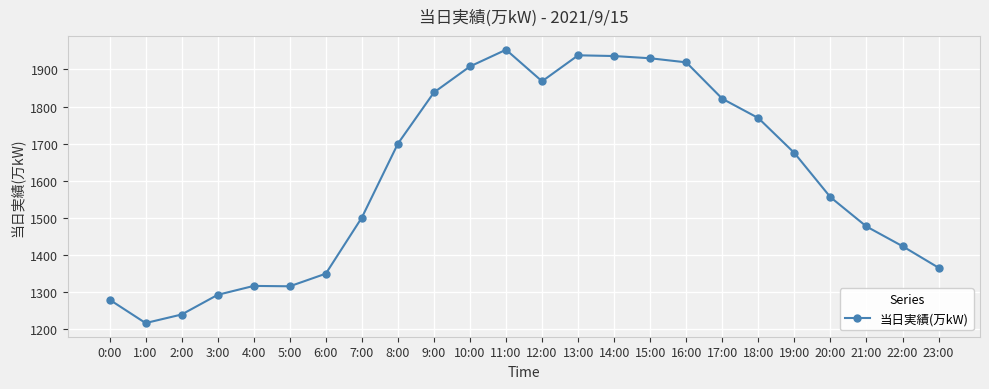

Is it true that the value at 21:00 is 2136?

False